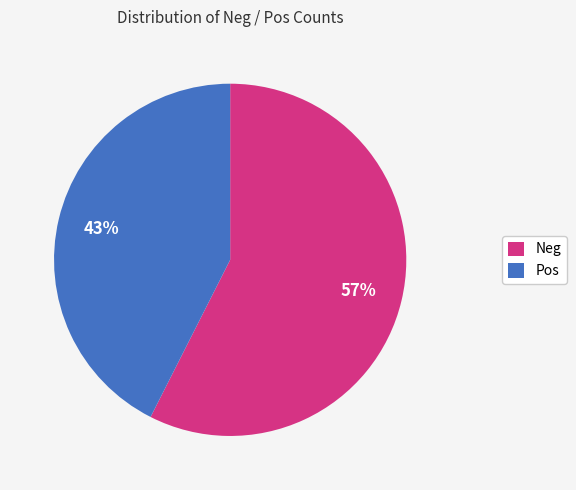

The Neg slice represents 63% of the pie. True or false?

False